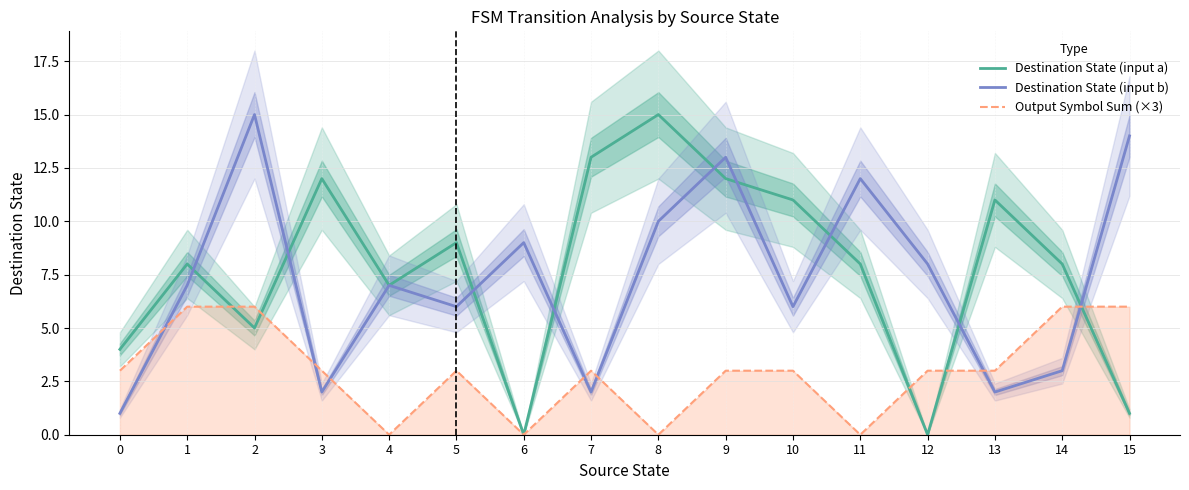

At 0, list the series in order from smallest to largest.

Destination State (input b), Output Symbol Sum (×3), Destination State (input a)